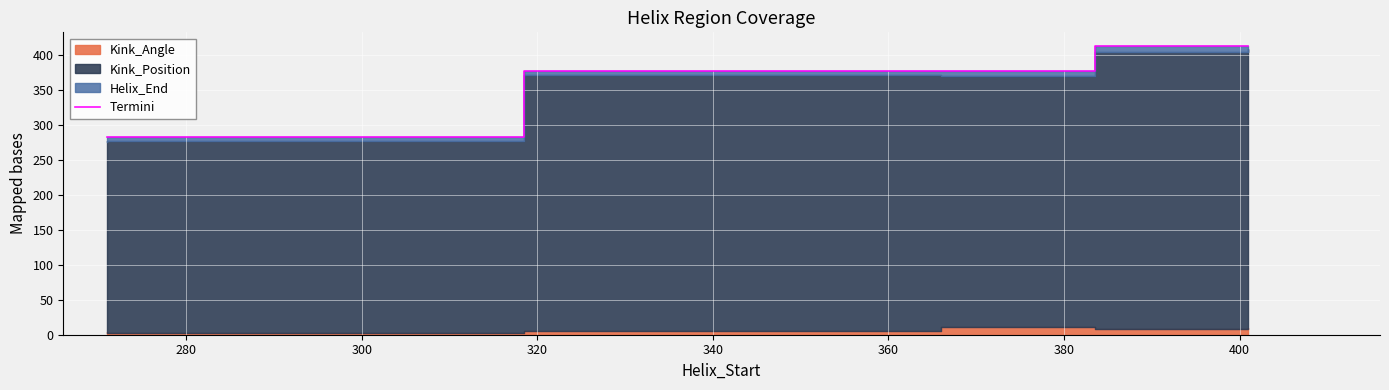

What is the value of the 4th point from the left?

378